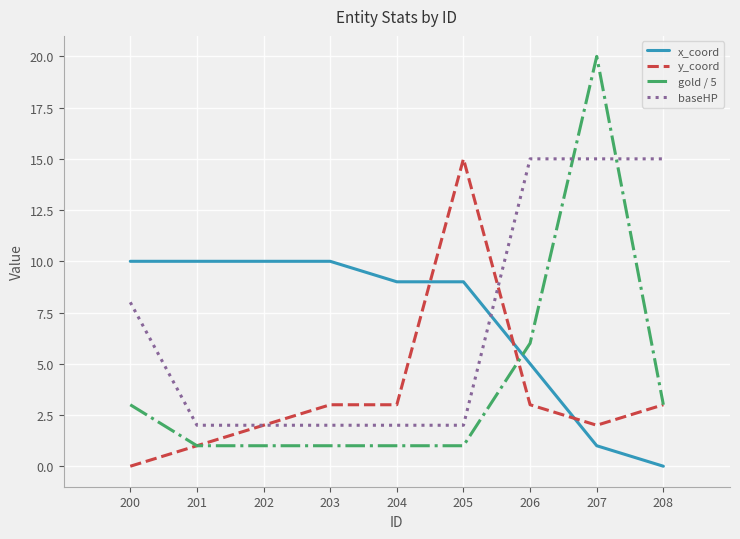

True or false: x_coord has a value of 5 at 206.

True